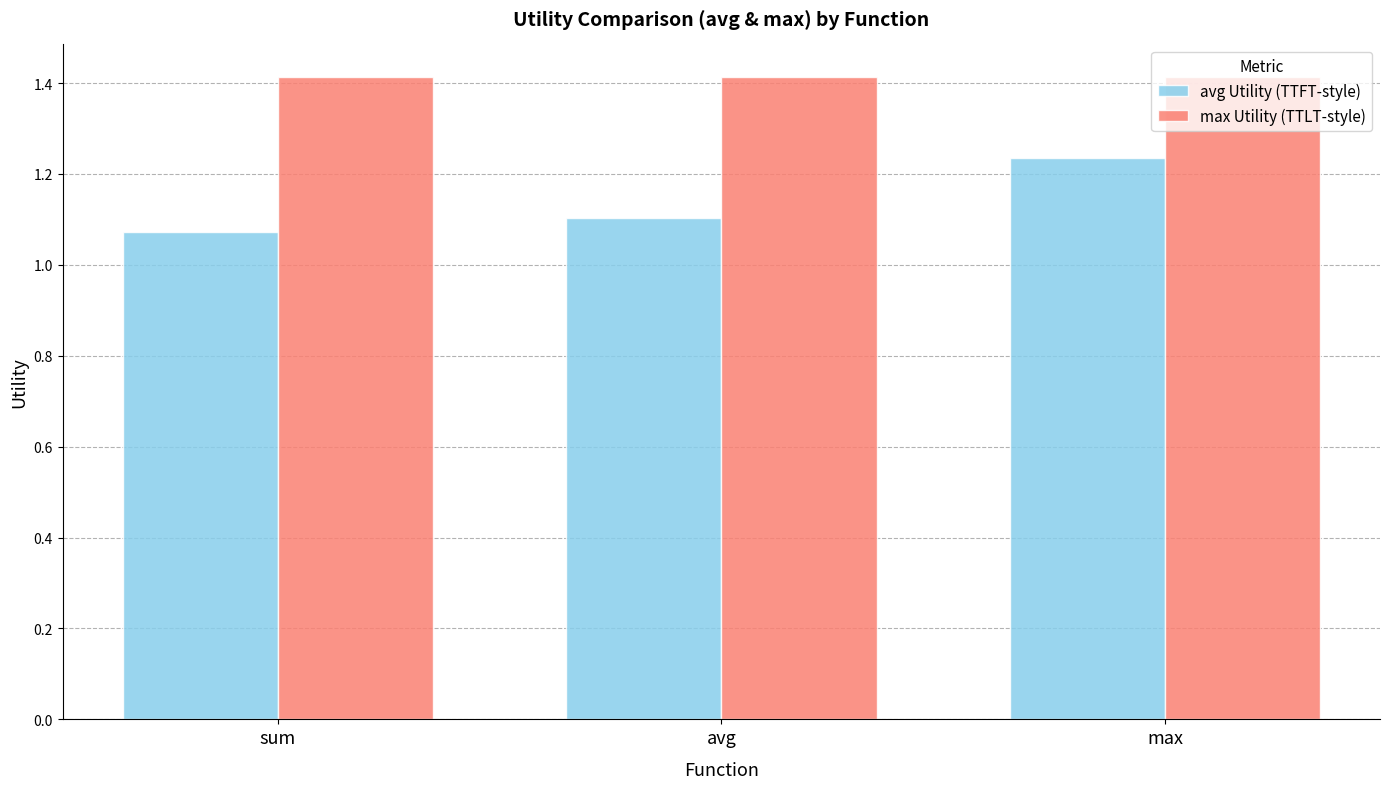

The max Utility (TTLT-style) series shows 2.4 at avg. True or false?

False